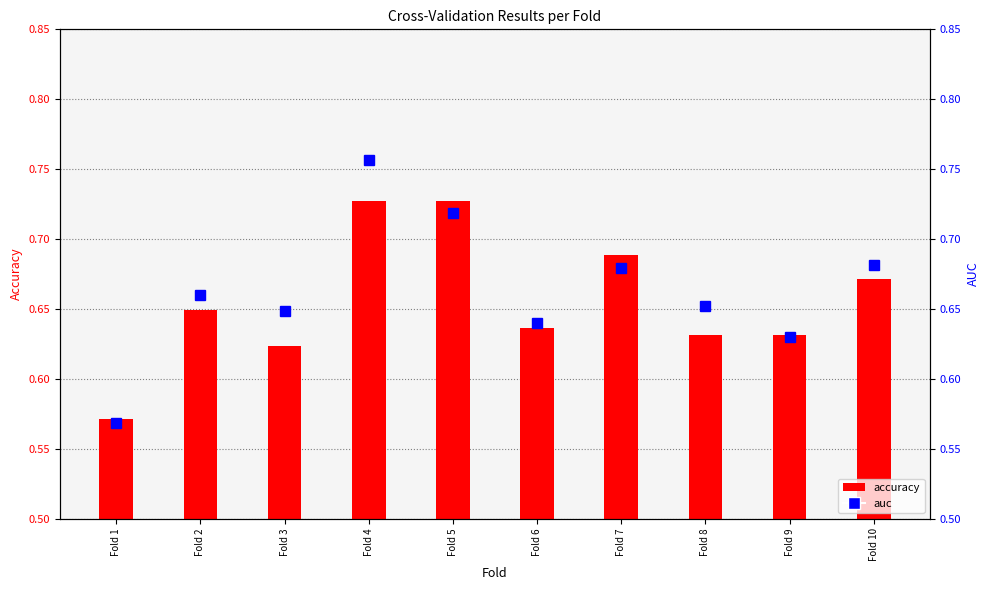

Rank the series by their maximum value, from highest to lowest.

auc, accuracy